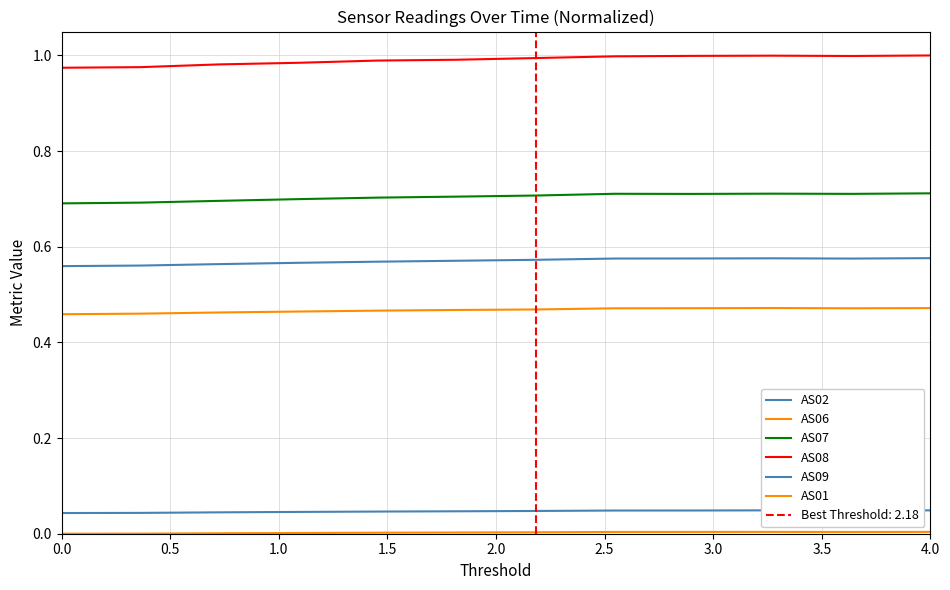

Reading left to right, extract all data points from this chart.

AS02: 0.0	0.0	0.0	0.0	0.0	0.0	0.0	0.0	0.0	0.0	0.0	0.0
AS06: 0.5	0.5	0.5	0.5	0.5	0.5	0.5	0.5	0.5	0.5	0.5	0.5
AS07: 0.7	0.7	0.7	0.7	0.7	0.7	0.7	0.7	0.7	0.7	0.7	0.7
AS08: 1.0	1.0	1.0	1.0	1.0	1.0	1.0	1.0	1.0	1.0	1.0	1.0
AS09: 0.6	0.6	0.6	0.6	0.6	0.6	0.6	0.6	0.6	0.6	0.6	0.6
AS01: 0.0	0.0	0.0	0.0	0.0	0.0	0.0	0.0	0.0	0.0	0.0	0.0